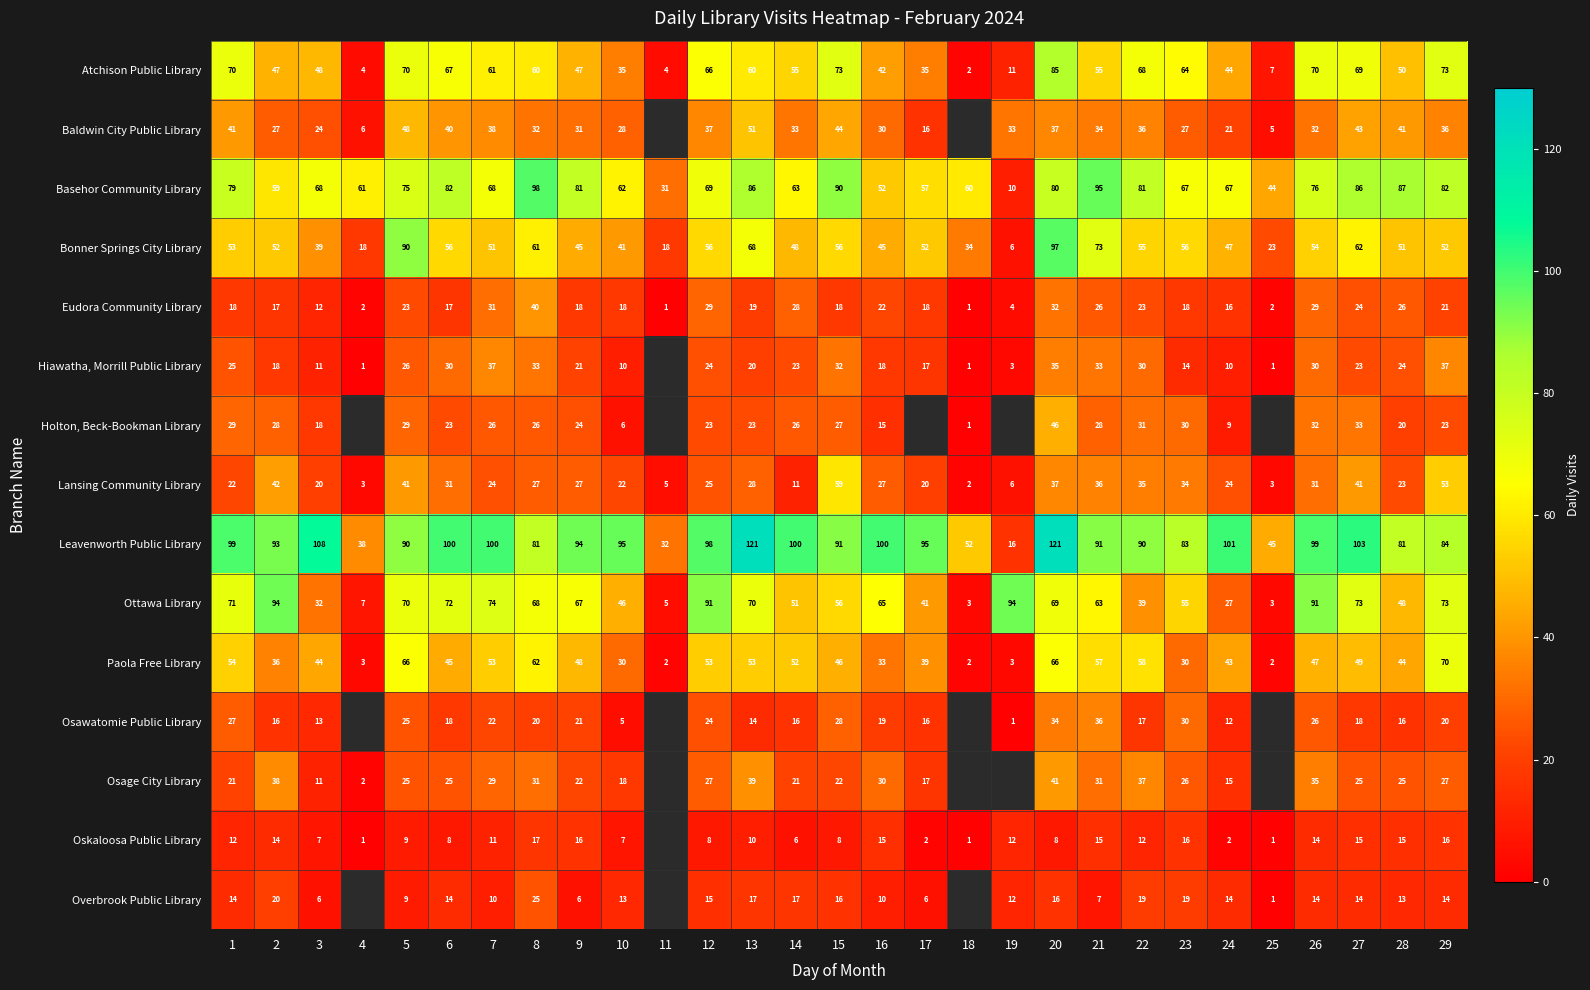

Rank the series at 27 from lowest to highest value.

Overbrook Public Library, Oskaloosa Public Library, Osawatomie Public Library, Hiawatha, Morrill Public Library, Eudora Community Library, Osage City Library, Holton, Beck-Bookman Library, Lansing Community Library, Baldwin City Public Library, Paola Free Library, Bonner Springs City Library, Atchison Public Library, Ottawa Library, Basehor Community Library, Leavenworth Public Library